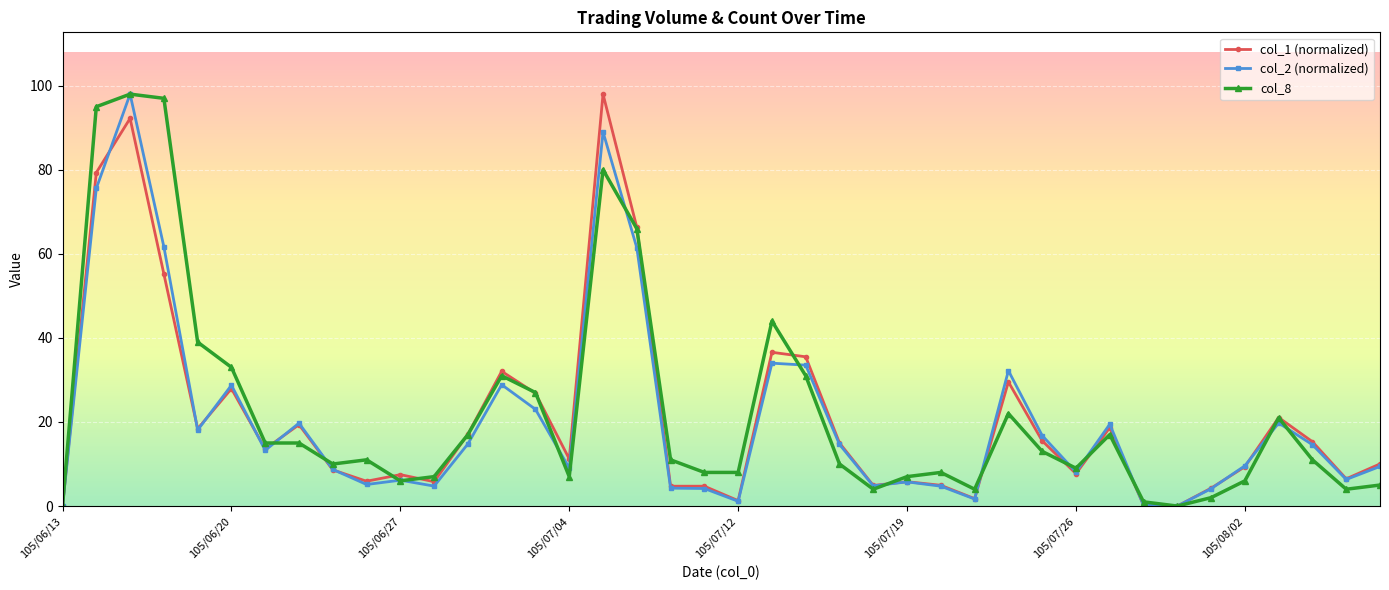

What is the greatest value displayed?

98.0